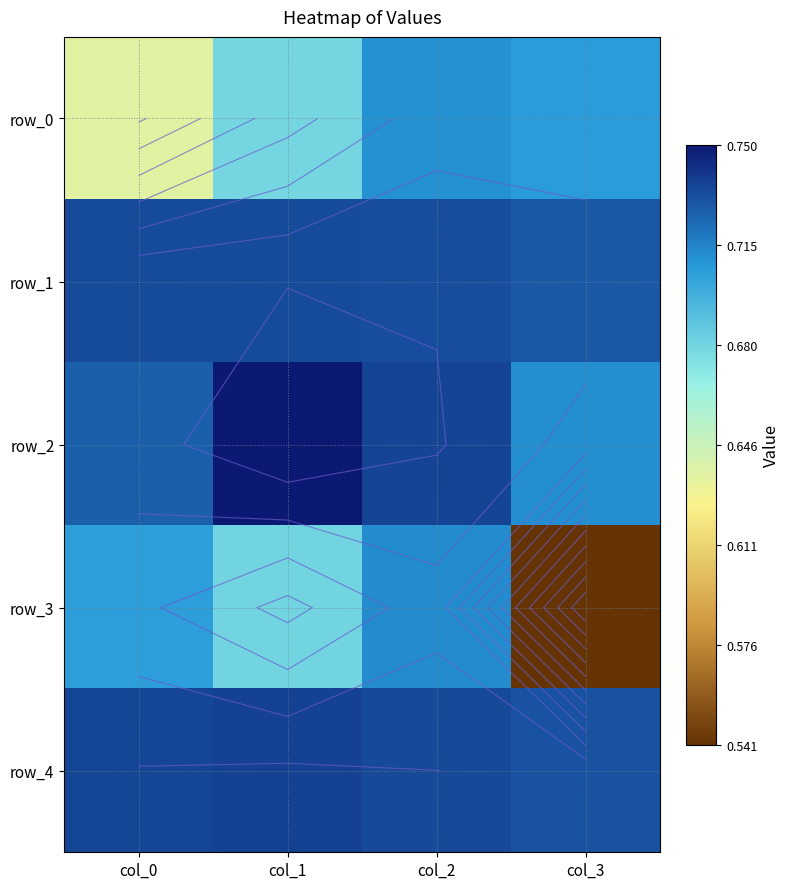

Read the row_0 value at col_0.

0.6